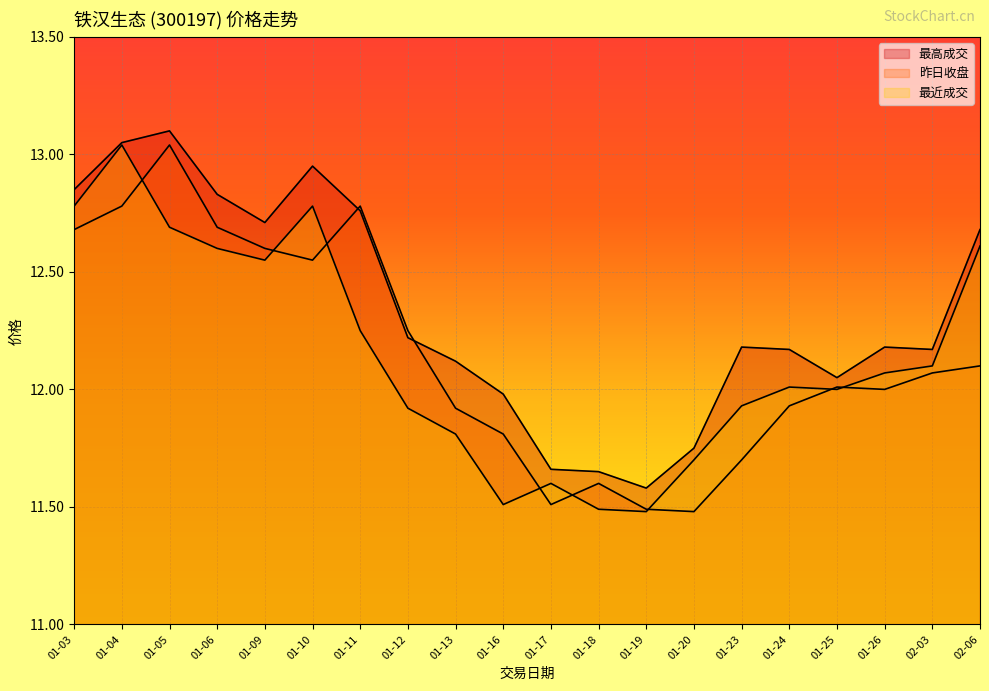

Does the chart display data point markers on the line(s)?

No